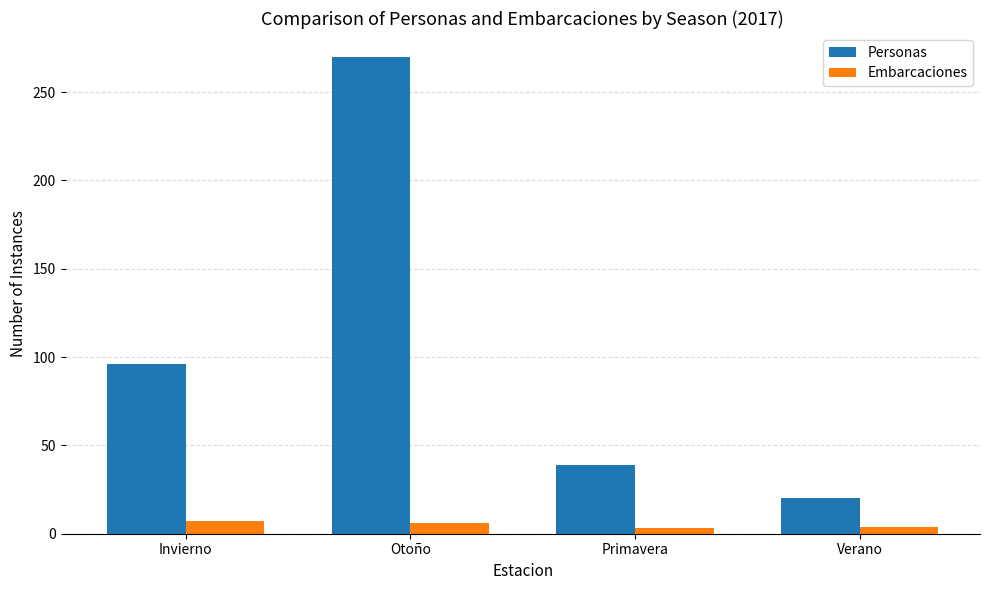

What are all the series names shown in the legend?

Personas, Embarcaciones